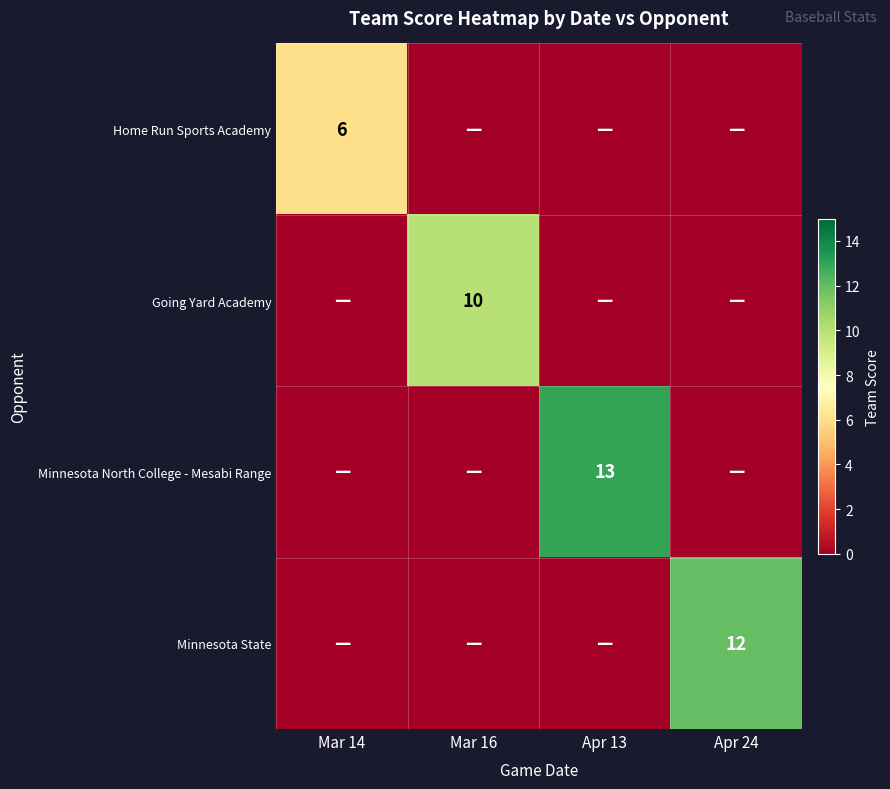

True or false: Home Run Sports Academy has a value of -4 at Apr 24.

False